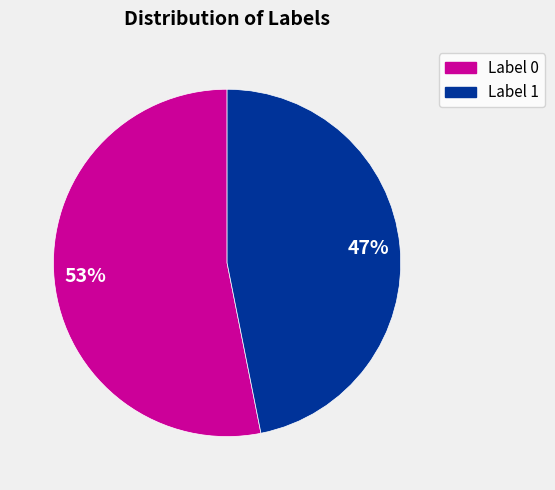

What percentage is the Label 1 slice, to the nearest percent?

47%